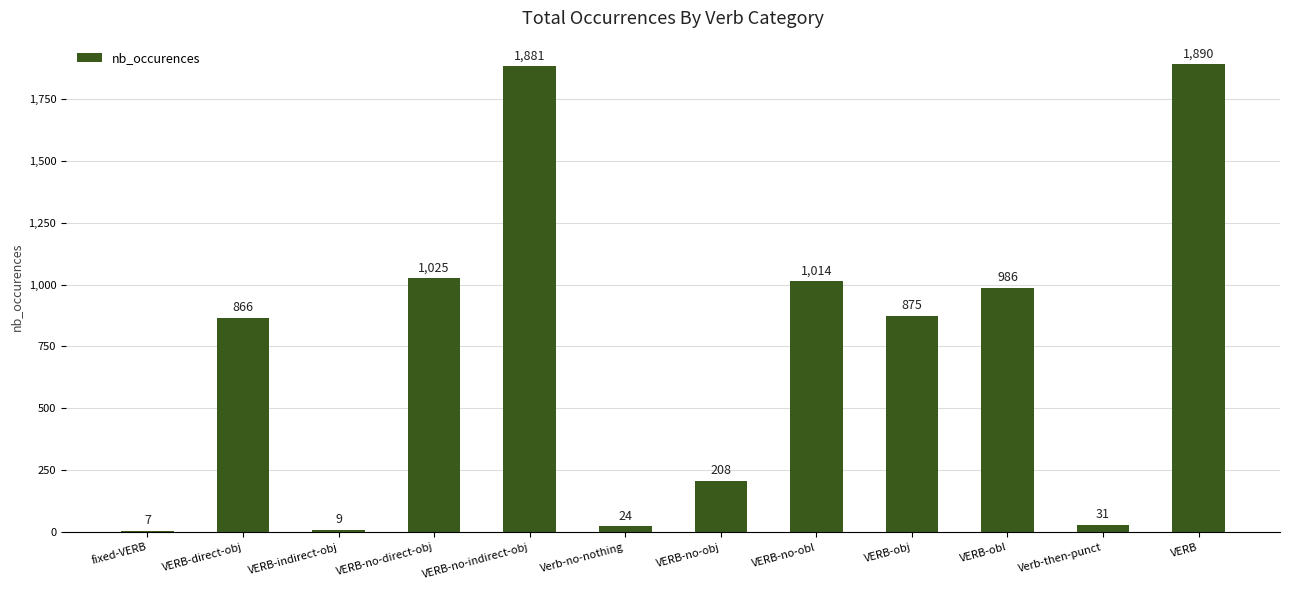

The value at VERB-no-direct-obj is 438. True or false?

False